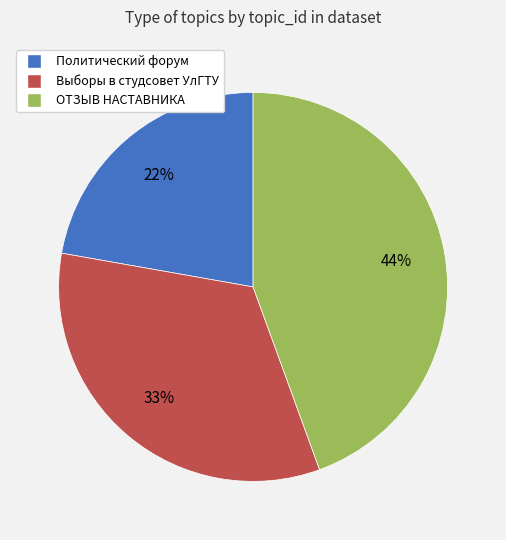

To the nearest percent, what is the average slice percentage?

33%